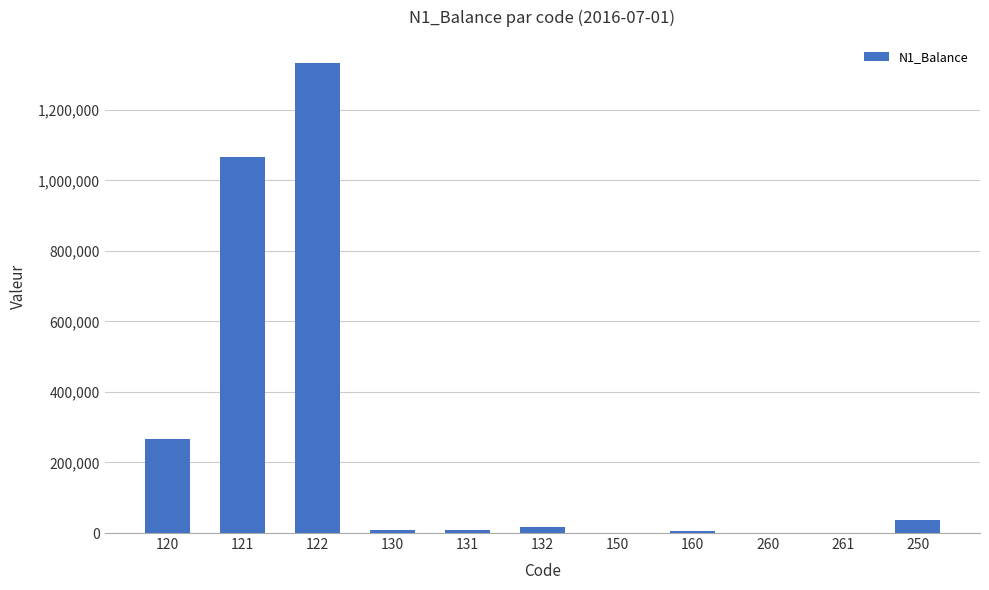

How many data points does each series have?

11